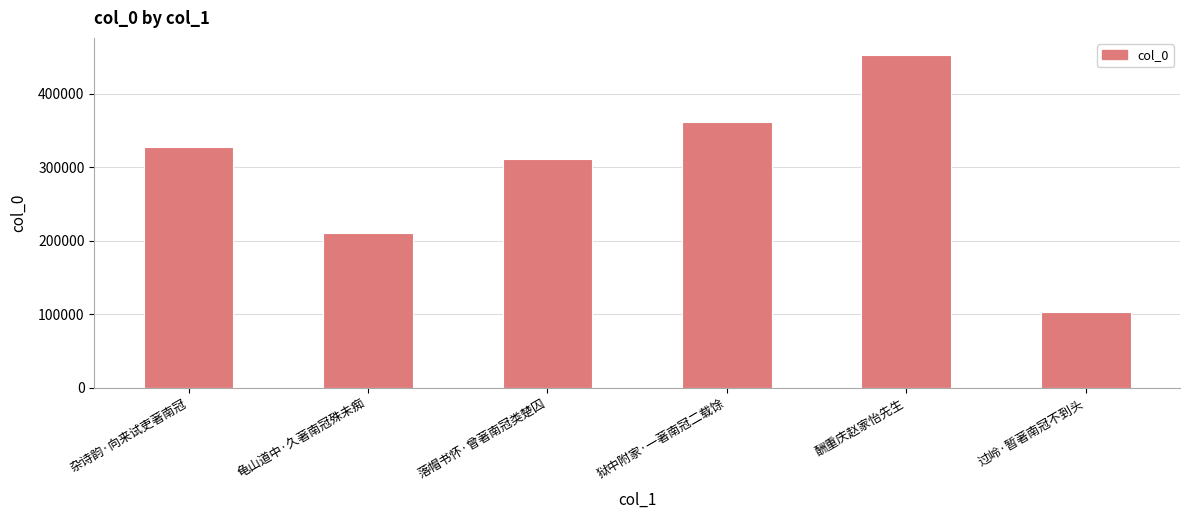

Is it true that the value at 龟山道中·久著南冠殊未痴 is 118606?

False